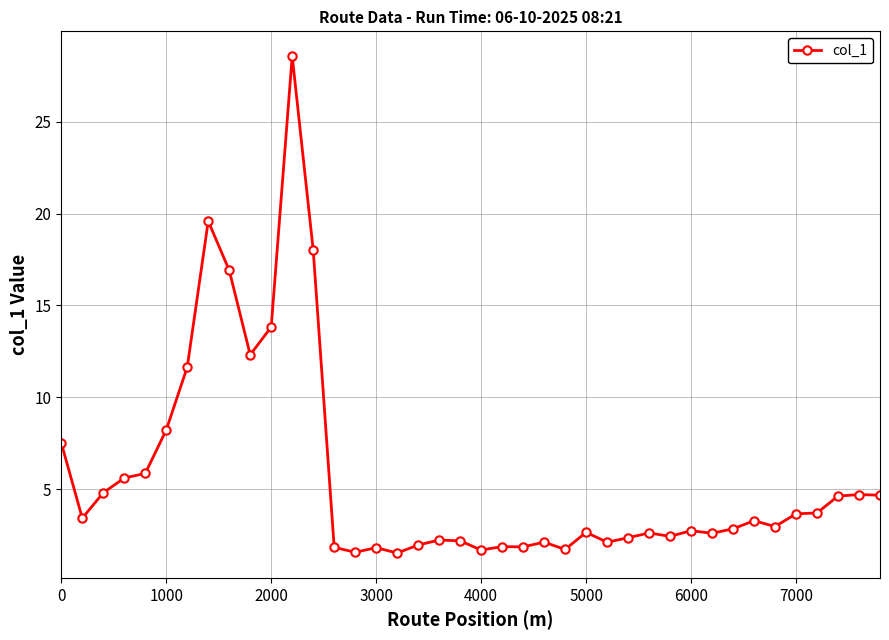

What is the minimum value shown in the chart?

1.5